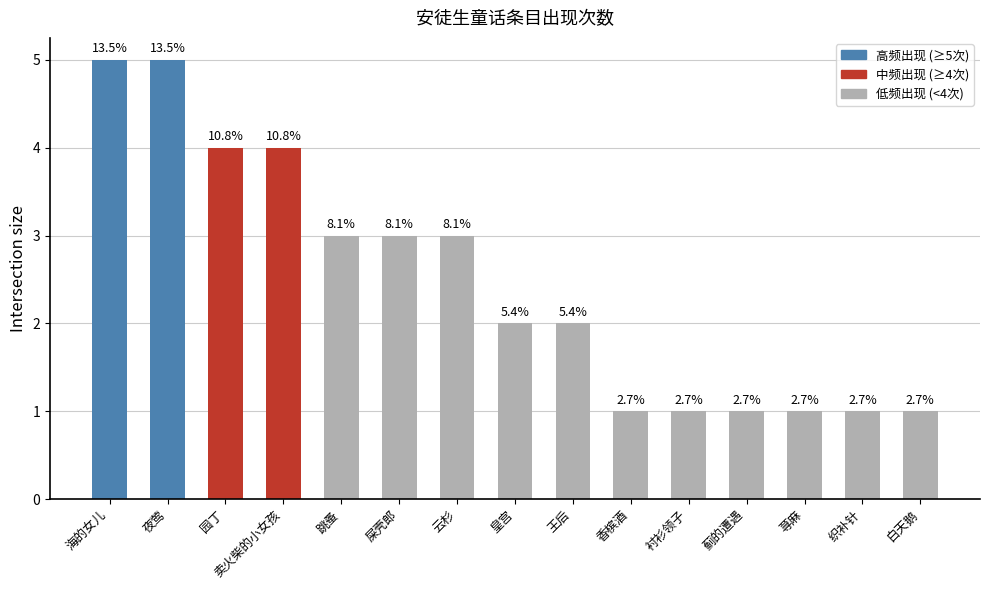

The chart shows a value of 2 at 皇宫. True or false?

True